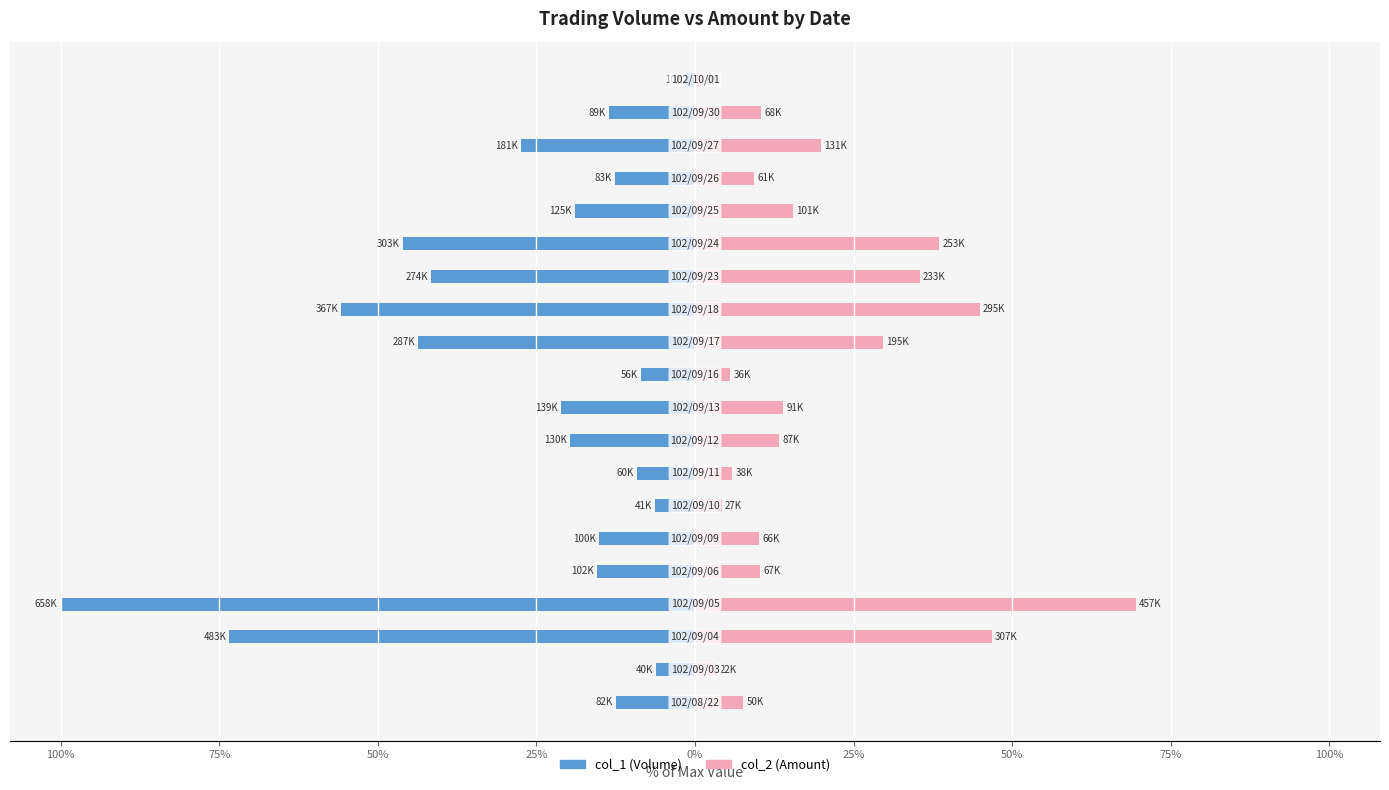

Reading right to left, transcribe all the data shown in this chart.

col_1 (Volume): -1.5	-13.5	-27.5	-12.6	-19.0	-46.0	-41.6	-55.8	-43.6	-8.5	-21.1	-19.8	-9.1	-6.2	-15.2	-15.5	-100.0	-73.4	-6.1	-12.5
col_2 (Amount): 1.2	10.5	19.9	9.3	15.5	38.5	35.5	44.9	29.7	5.5	13.9	13.2	5.8	4.2	10.1	10.2	69.5	46.8	3.5	7.6